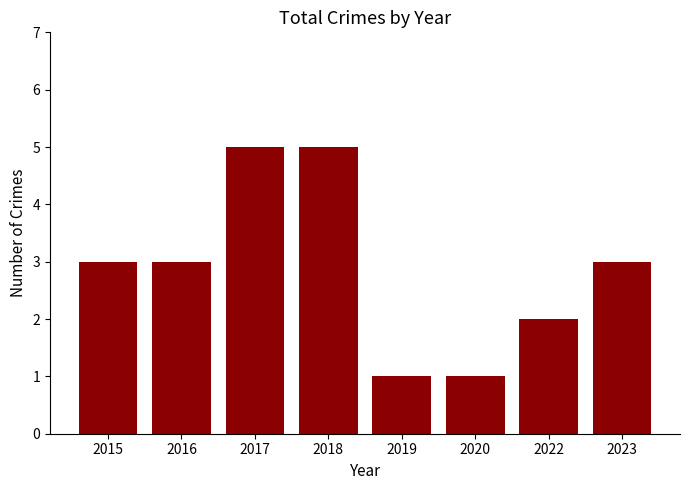

What is the difference between the maximum and second lowest values?

4